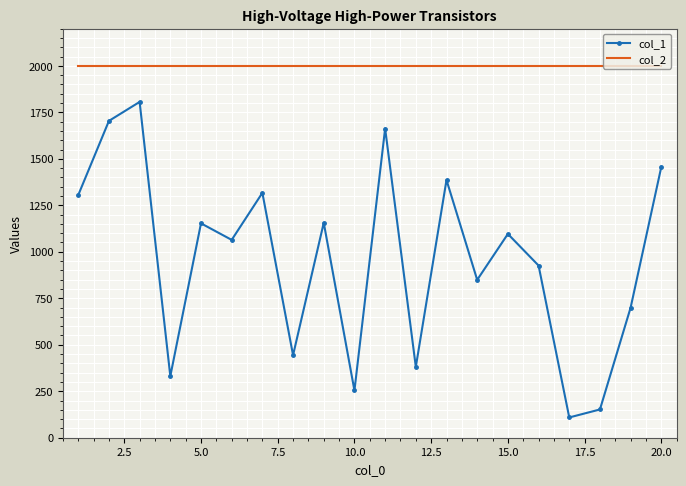

Which series has the largest total across all categories?

col_2